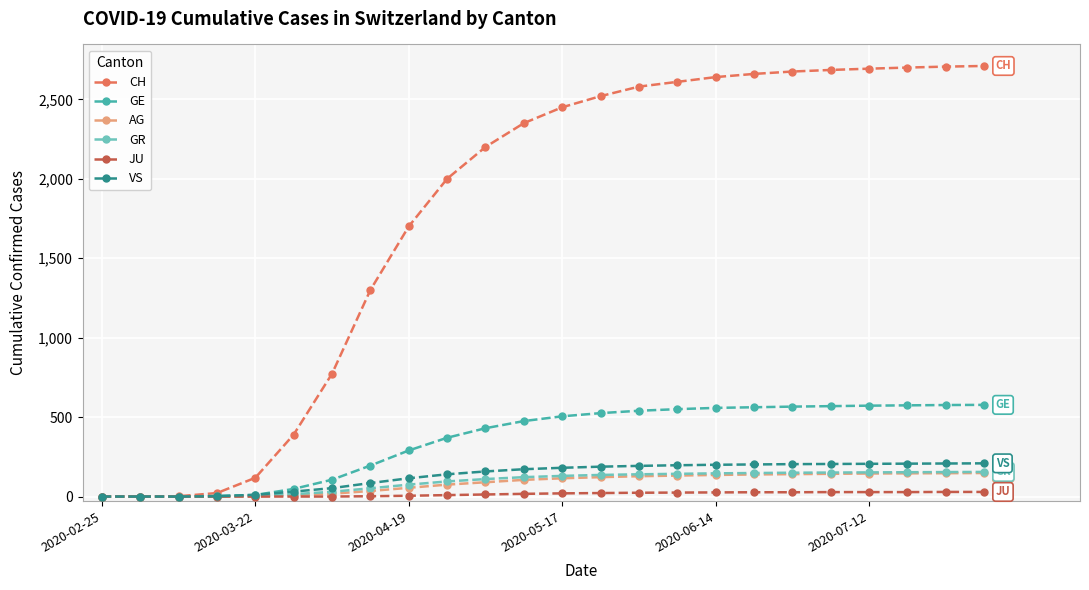

Which series has the largest total across all categories?

CH